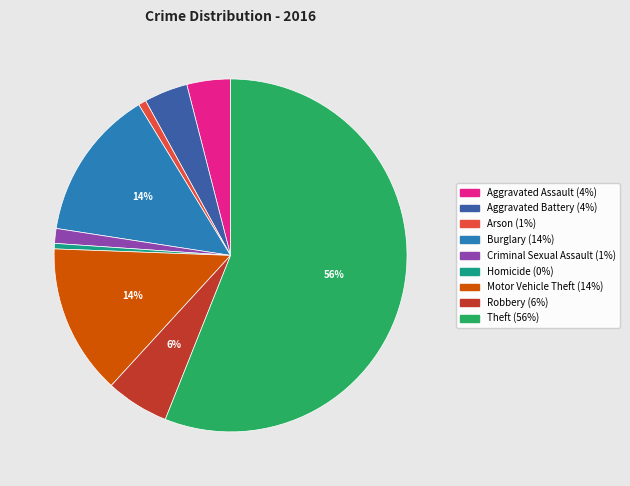

Is Theft the majority of the pie?

Yes